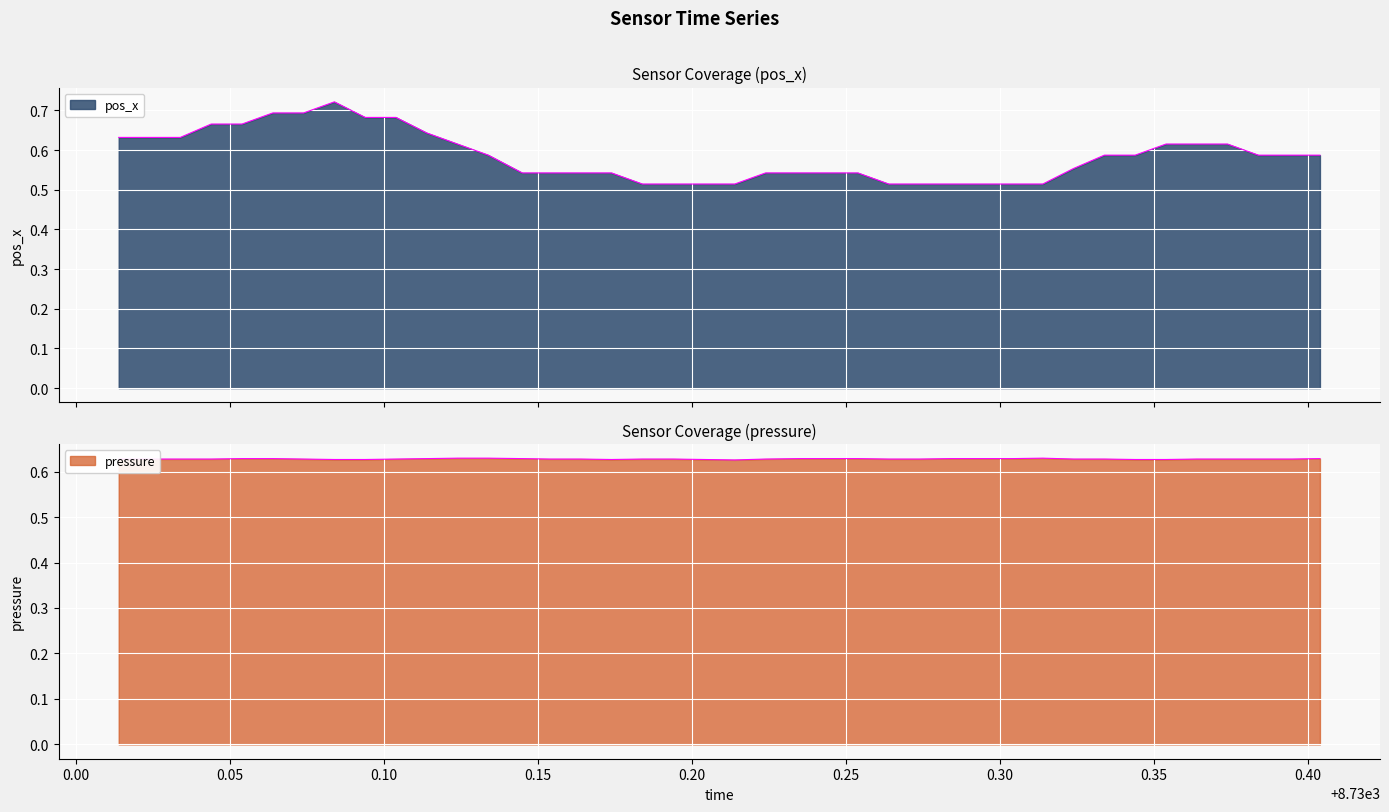

How many lines are shown in the chart?

2